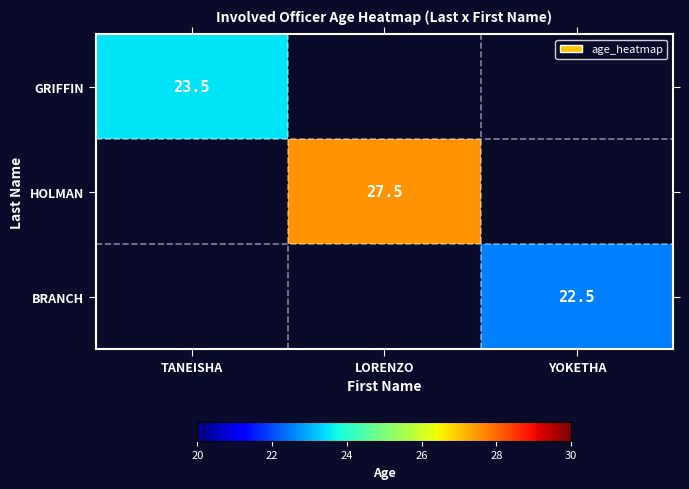

At which category is the sum across all series the highest?

LORENZO